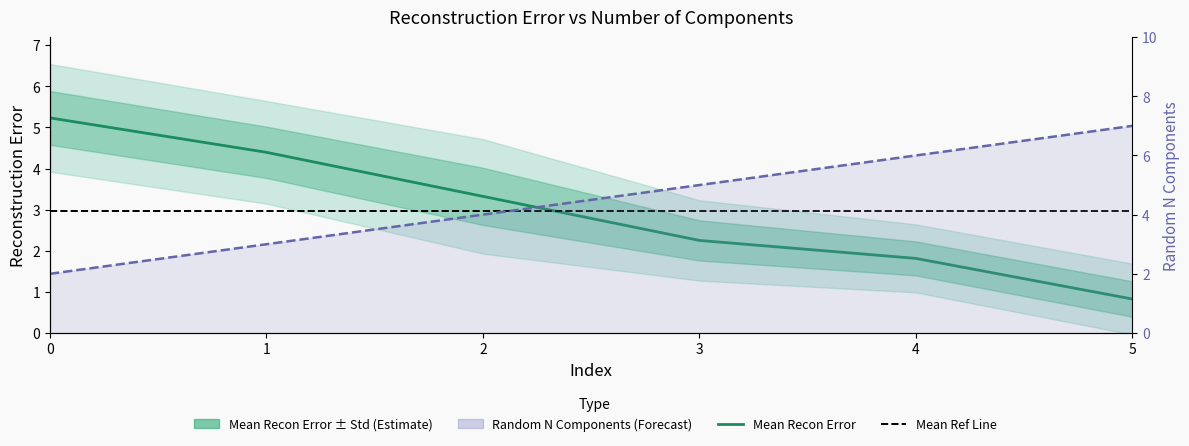

What is the sum of all Mean Recon Error values?

17.8